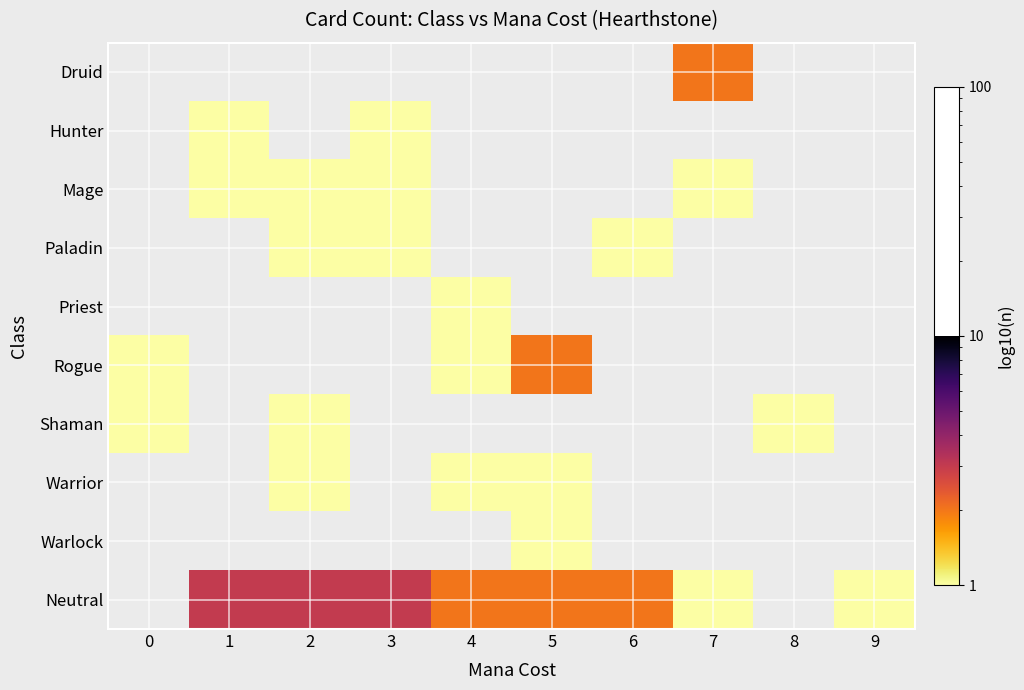

What is the smallest value displayed?

1.0